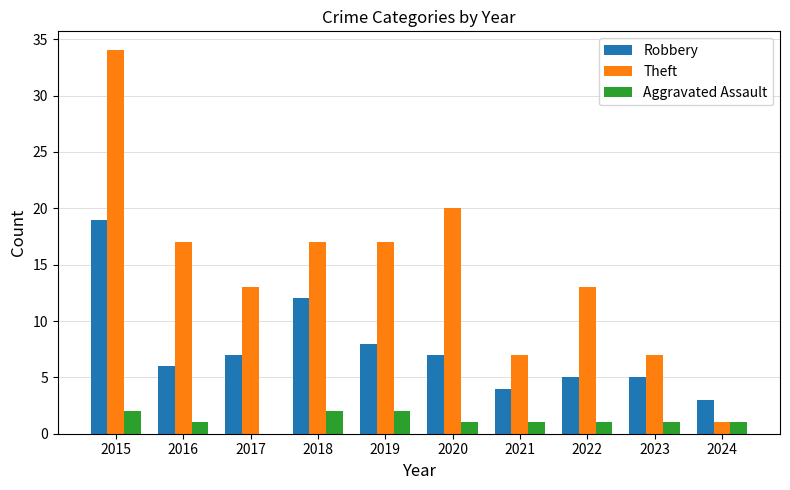

Reading left to right, extract all data points from this chart.

Robbery: 19	6	7	12	8	7	4	5	5	3
Theft: 34	17	13	17	17	20	7	13	7	1
Aggravated Assault: 2	1	0	2	2	1	1	1	1	1